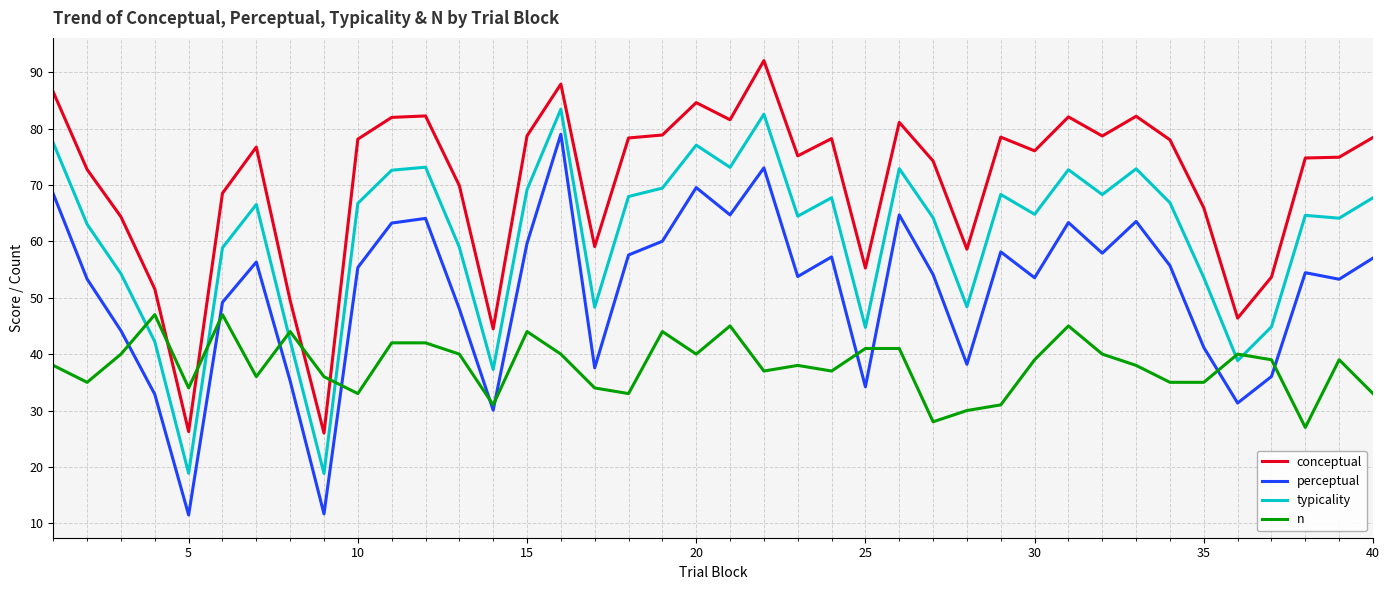

What is the maximum value for typicality?

83.4